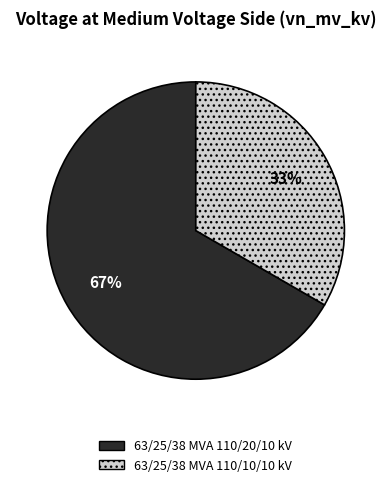

Which slice represents more than half of the pie?

63/25/38 MVA 110/20/10 kV